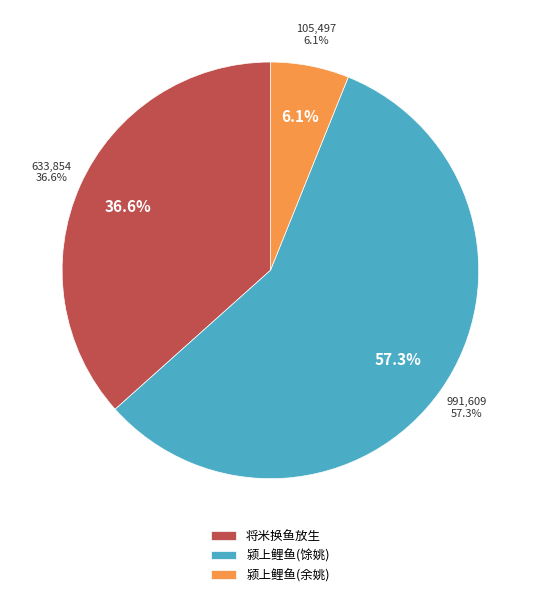

Between 将米从蛋户换得鲤鱼一尾重二十斤鲇鱼一尾重三十六斤放生 and 颍上得鲤鱼为脍怀余姚谢师厚, which is larger?

将米从蛋户换得鲤鱼一尾重二十斤鲇鱼一尾重三十六斤放生